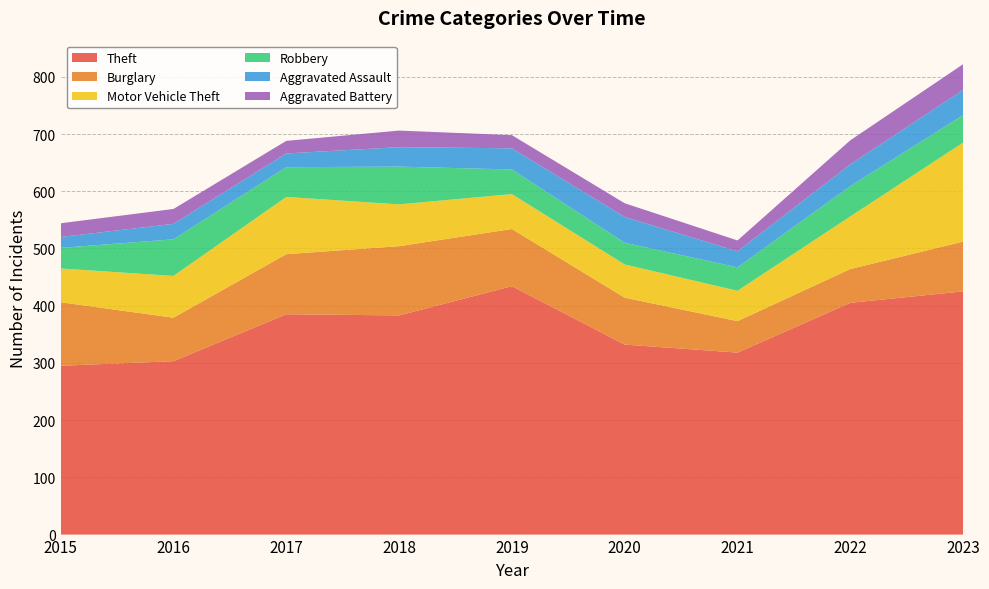

Reading right to left, extract all data points from this chart.

Theft: 2023=425	2022=405	2021=318	2020=332	2019=434	2018=383	2017=385	2016=303	2015=295
Burglary: 2023=87	2022=59	2021=55	2020=82	2019=100	2018=121	2017=105	2016=76	2015=111
Motor Vehicle Theft: 2023=173	2022=92	2021=53	2020=58	2019=61	2018=73	2017=100	2016=73	2015=59
Robbery: 2023=48	2022=53	2021=41	2020=38	2019=43	2018=66	2017=52	2016=64	2015=36
Aggravated Assault: 2023=44	2022=38	2021=28	2020=45	2019=37	2018=34	2017=24	2016=27	2015=19
Aggravated Battery: 2023=45	2022=42	2021=19	2020=24	2019=23	2018=29	2017=22	2016=26	2015=24